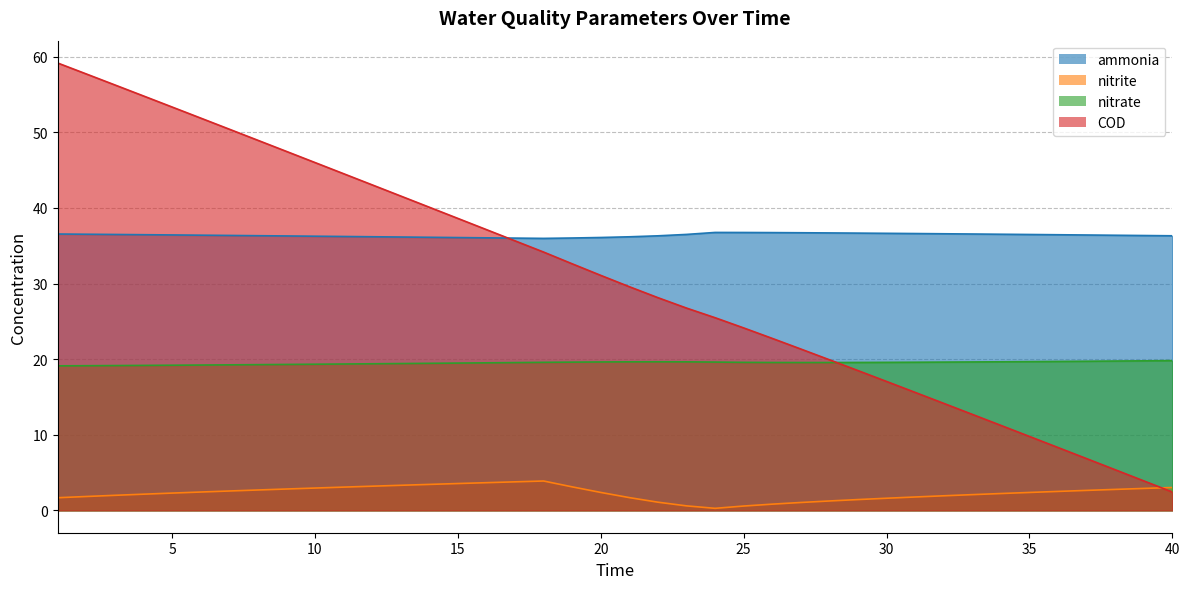

True or false: nitrite has more than 1 points higher than both neighbors.

False